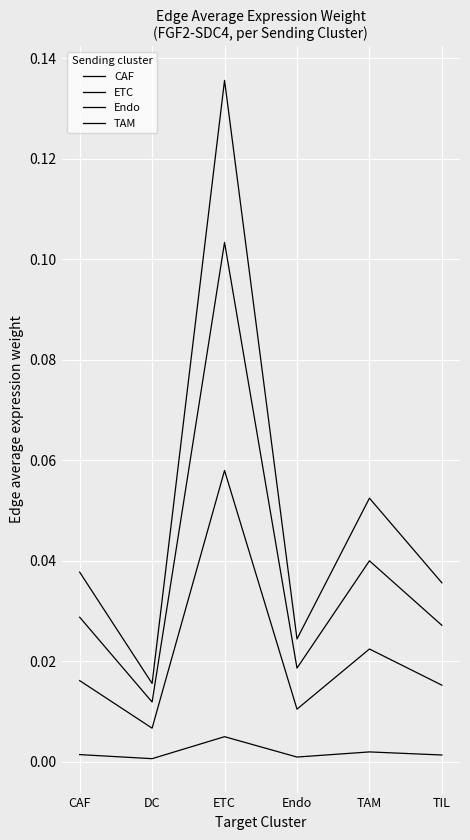

At which label is ETC closest to 0?

DC